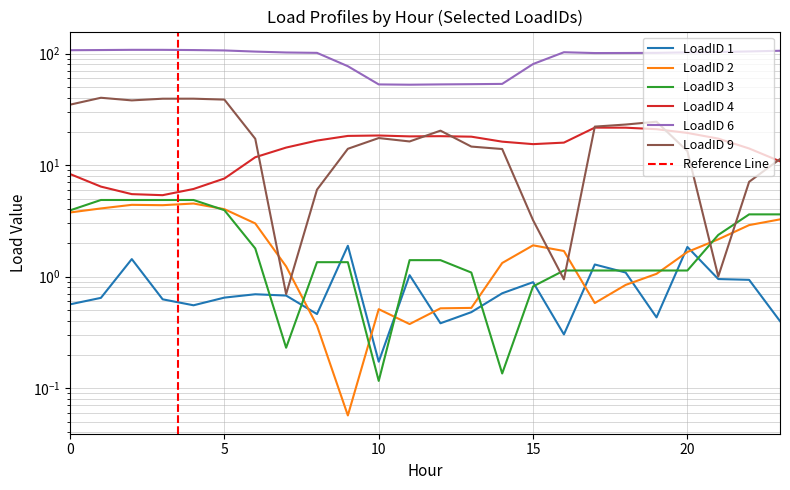

Between which two adjacent categories do LoadID 1 and LoadID 2 first intersect?

7 and 8